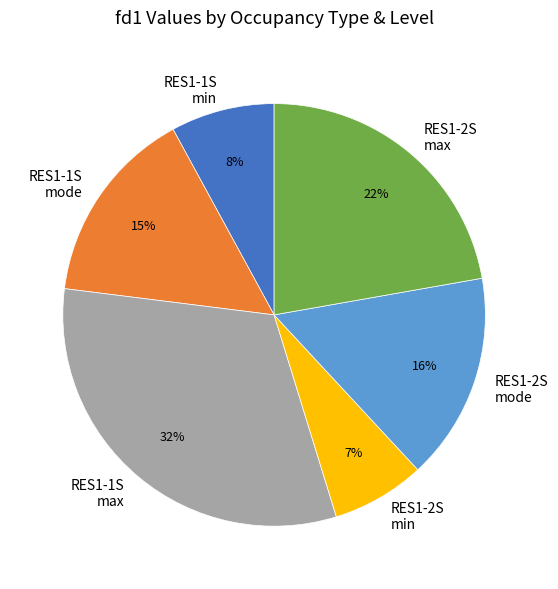

To the nearest percent, what is the average slice percentage?

17%